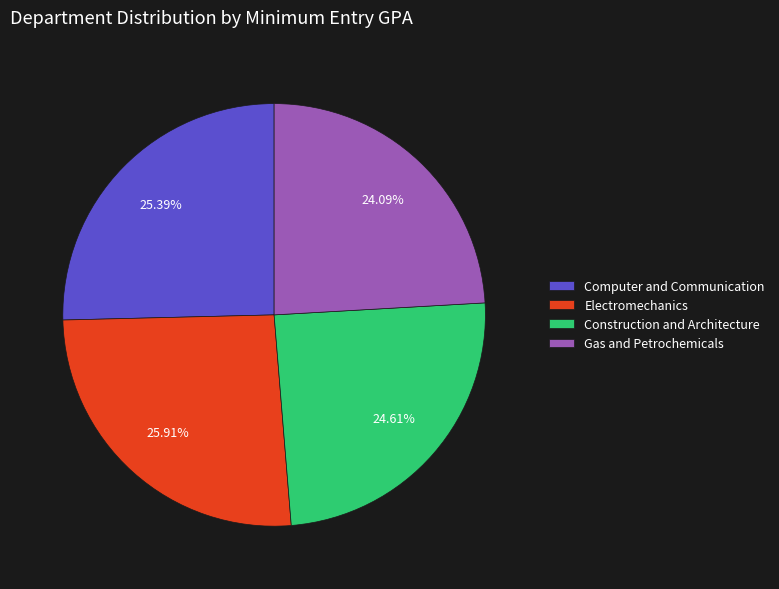

Rank the categories by value from highest to lowest.

Electromechanics, Computer and Communication, Construction and Architecture, Gas and Petrochemicals